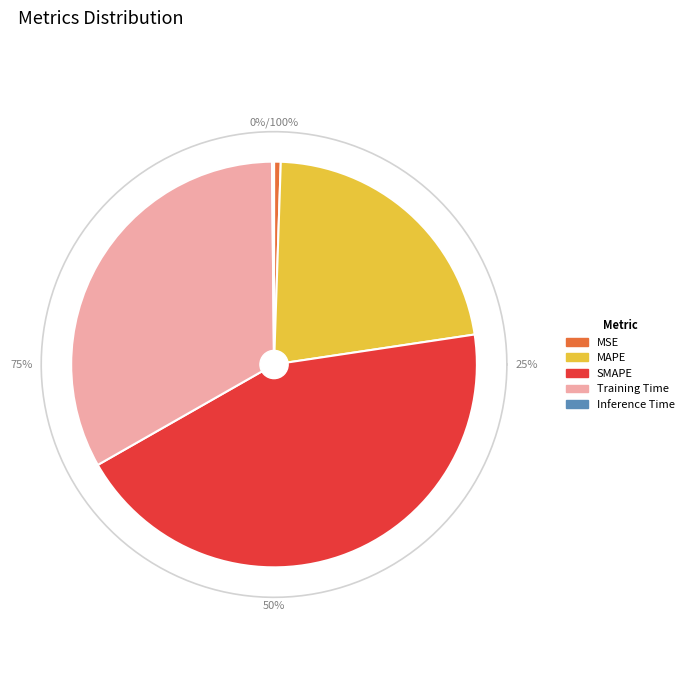

Which category has the biggest portion of the pie?

SMAPE